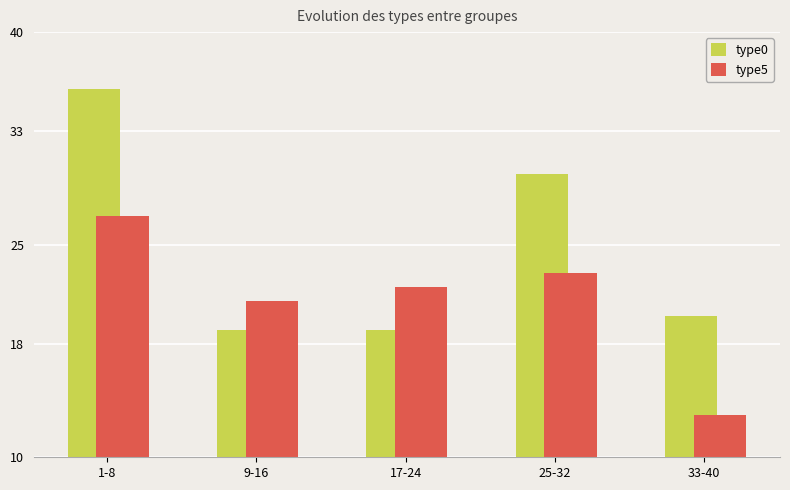

Reading left to right, what are all the values shown in this chart?

type0: 36	19	19	30	20
type5: 27	21	22	23	13